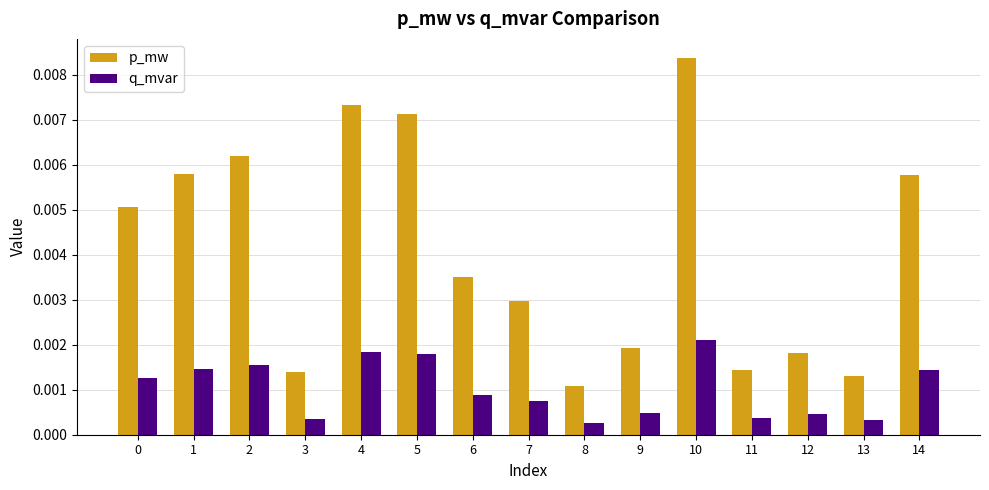

What are all the series names shown in the legend?

p_mw, q_mvar